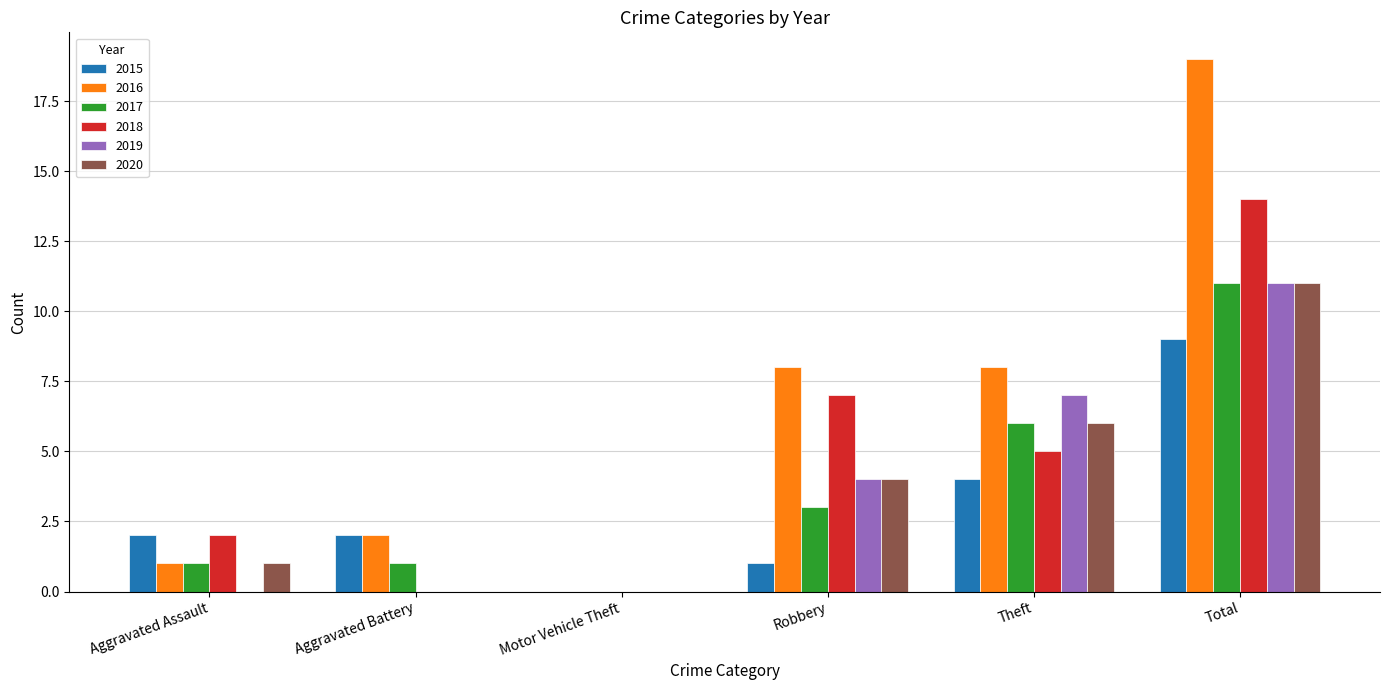

The value of 2019 at Theft is 13. True or false?

False